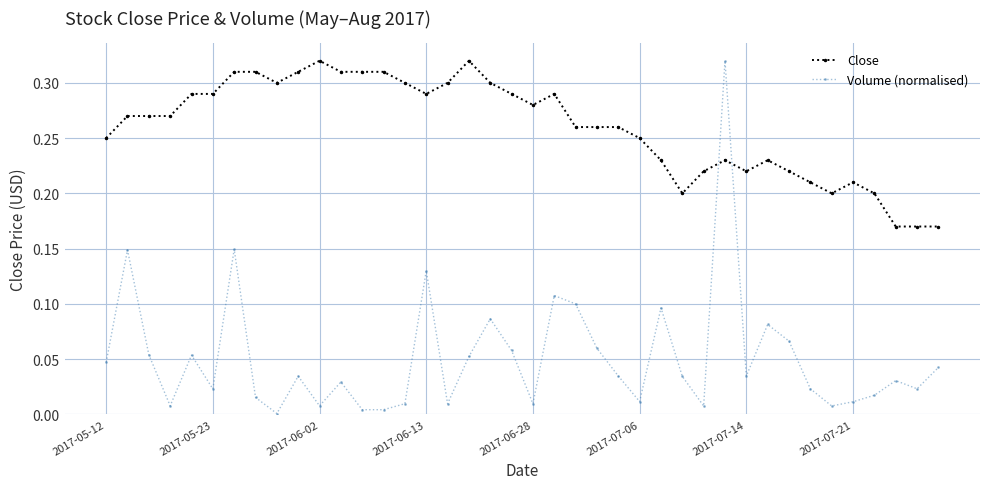

True or false: Volume (normalised) and Close cross at least once.

True